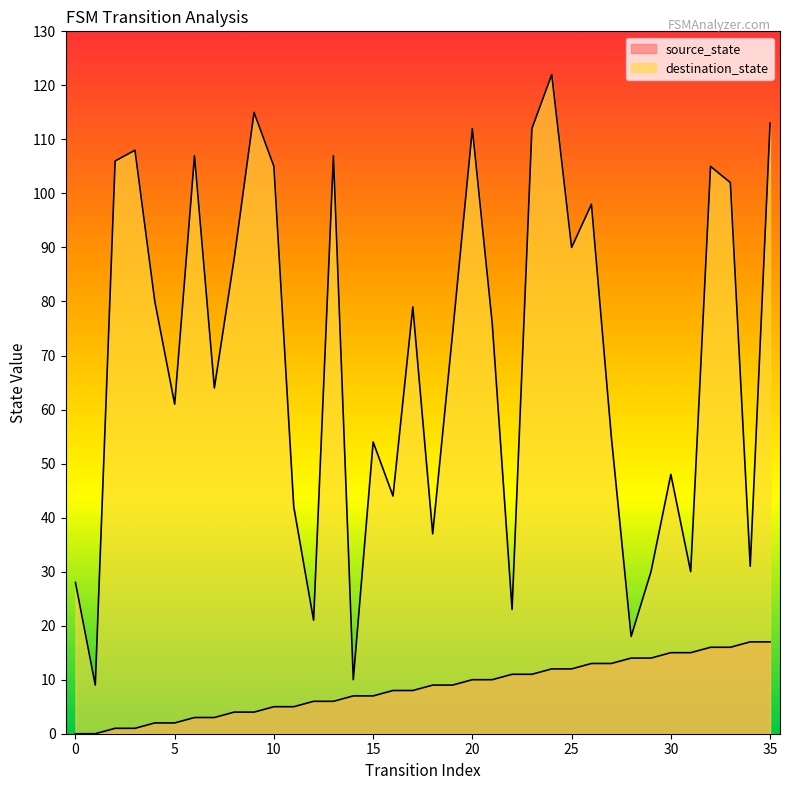

What is the difference between the highest and lowest values at 34?

14